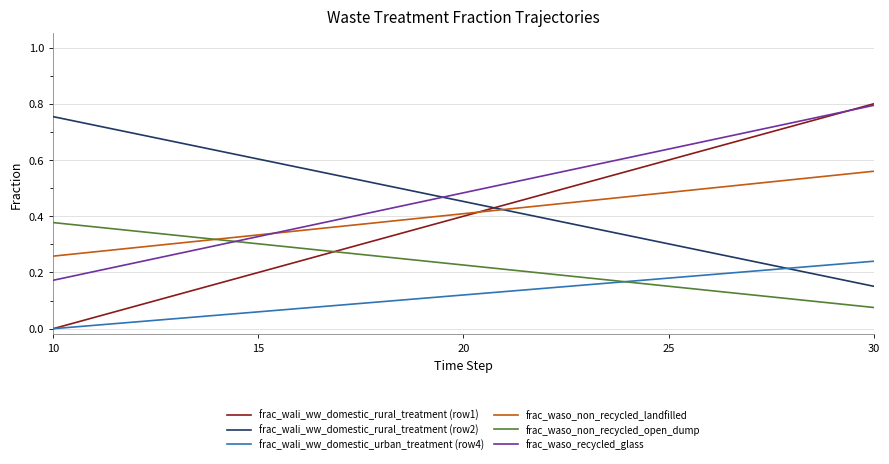

Which series has the widest spread of values?

frac_wali_ww_domestic_rural_treatment (row1)